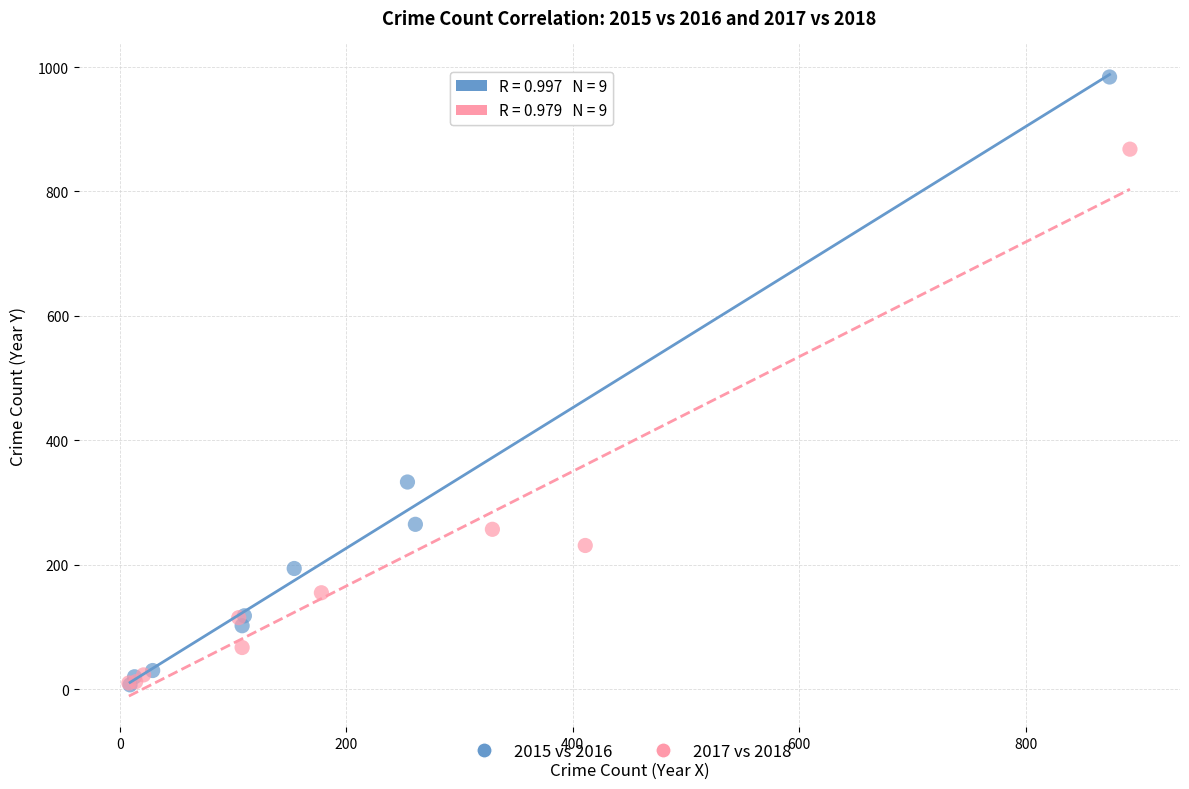

Which series reaches the maximum Y coordinate?

2015 vs 2016